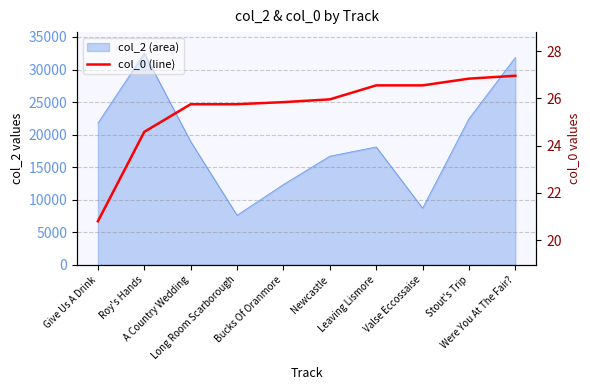

The value at Leaving Lismore is 45.5. True or false?

False